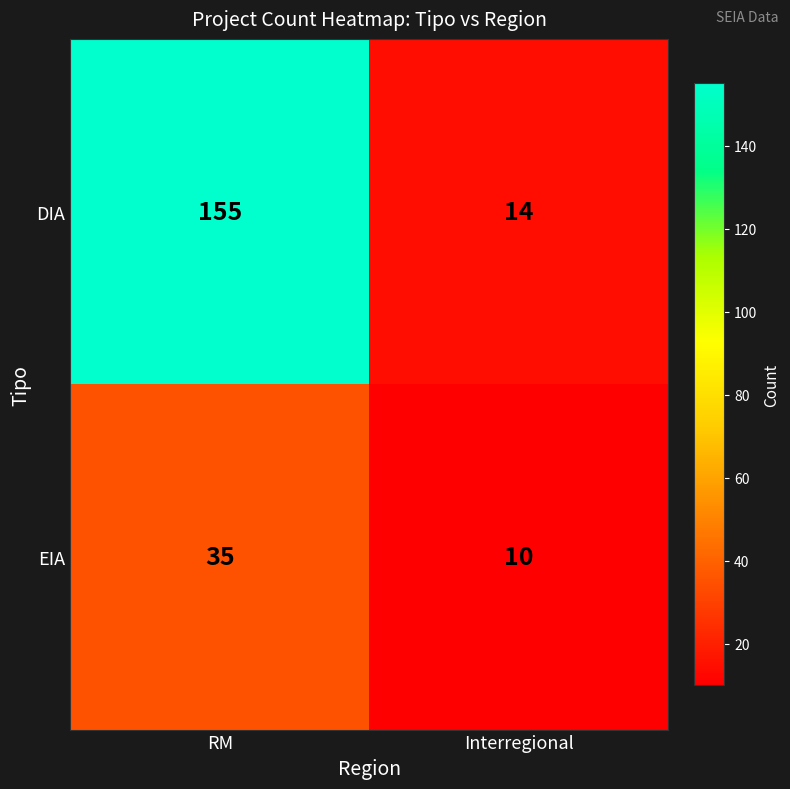

What is the sum of the DIA values at Interregional and RM?

169